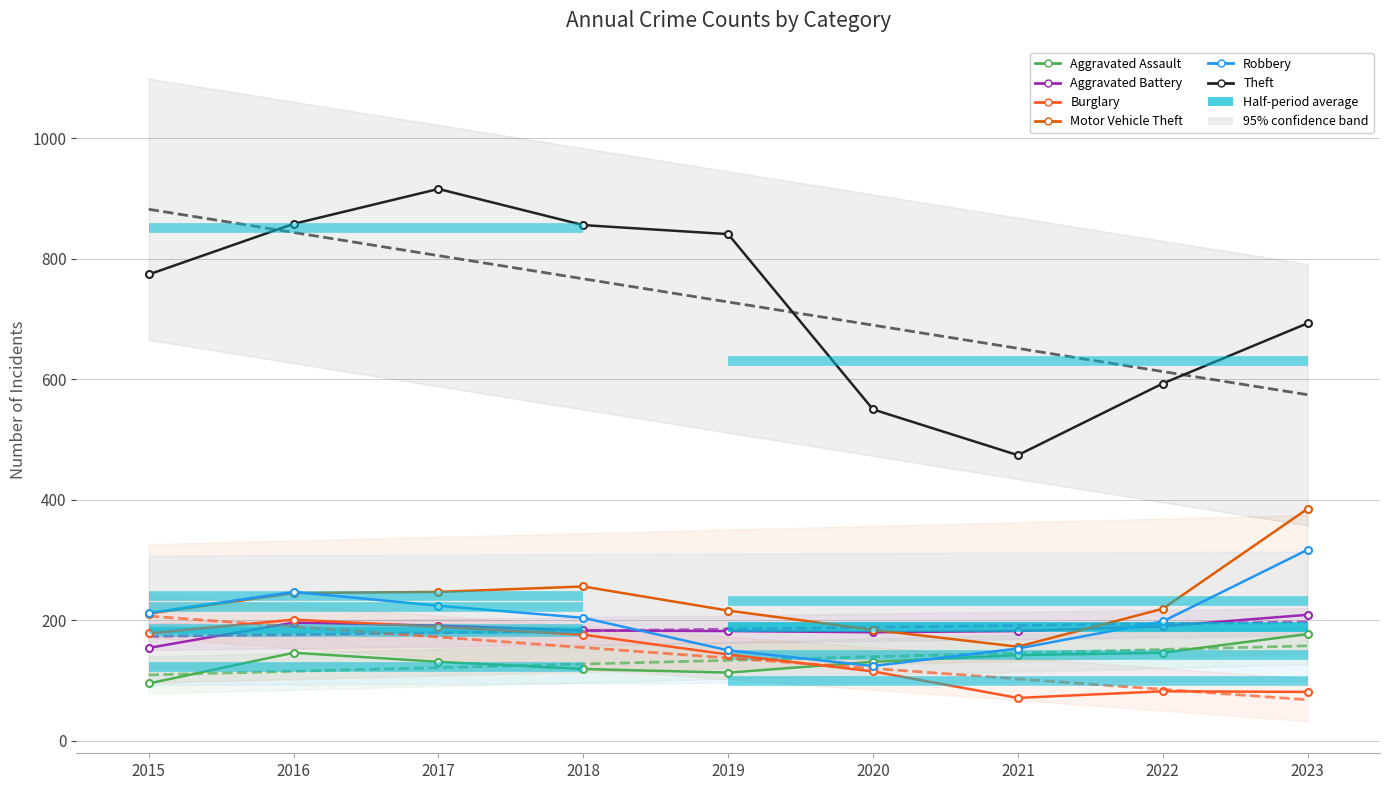

What is the value of the Theft point at the 6th from the left?

550